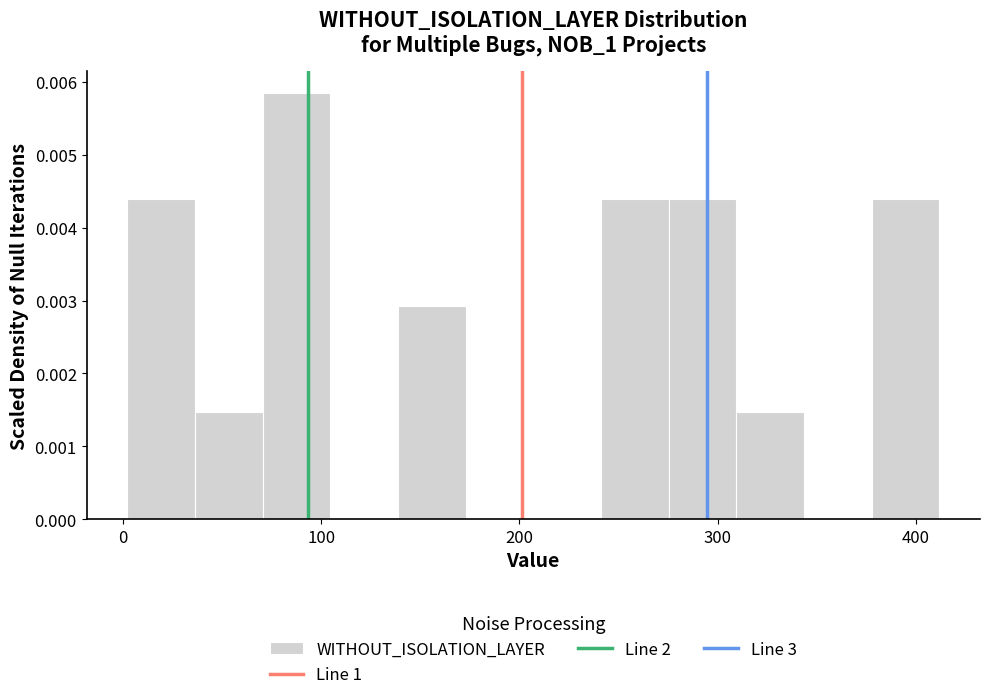

Around what value on the x-axis is the tallest bar? Give the approximate position of its centre, as read against the axis.

90